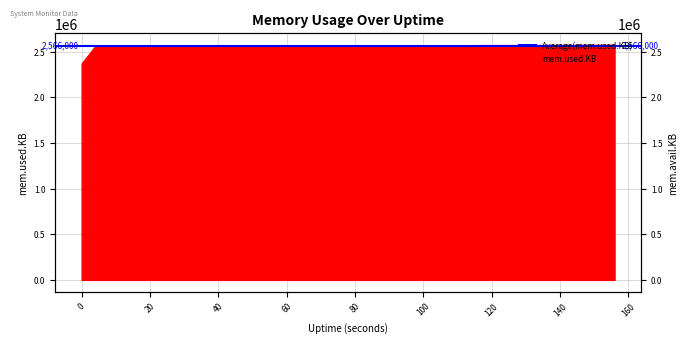

True or false: the data has more than 2 interior local peaks.

False